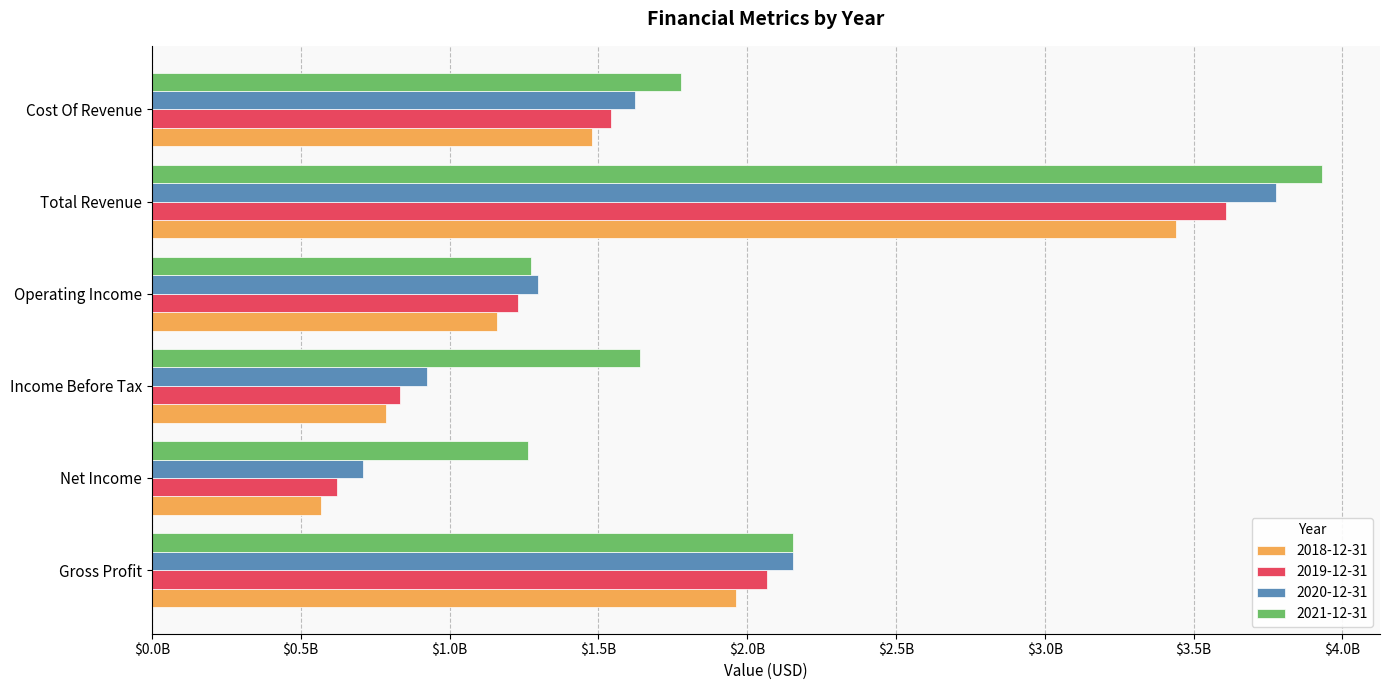

Reading left to right, list all the values displayed in this chart.

2018-12-31: Gross Profit=1961000000	Net Income=567000000	Income Before Tax=787000000	Operating Income=1159000000	Total Revenue=3440000000	Cost Of Revenue=1479000000
2019-12-31: Gross Profit=2066000000	Net Income=621000000	Income Before Tax=833000000	Operating Income=1230000000	Total Revenue=3610000000	Cost Of Revenue=1544000000
2020-12-31: Gross Profit=2155000000	Net Income=709000000	Income Before Tax=924000000	Operating Income=1297000000	Total Revenue=3777000000	Cost Of Revenue=1622000000
2021-12-31: Gross Profit=2153000000	Net Income=1263000000	Income Before Tax=1640000000	Operating Income=1274000000	Total Revenue=3930000000	Cost Of Revenue=1777000000